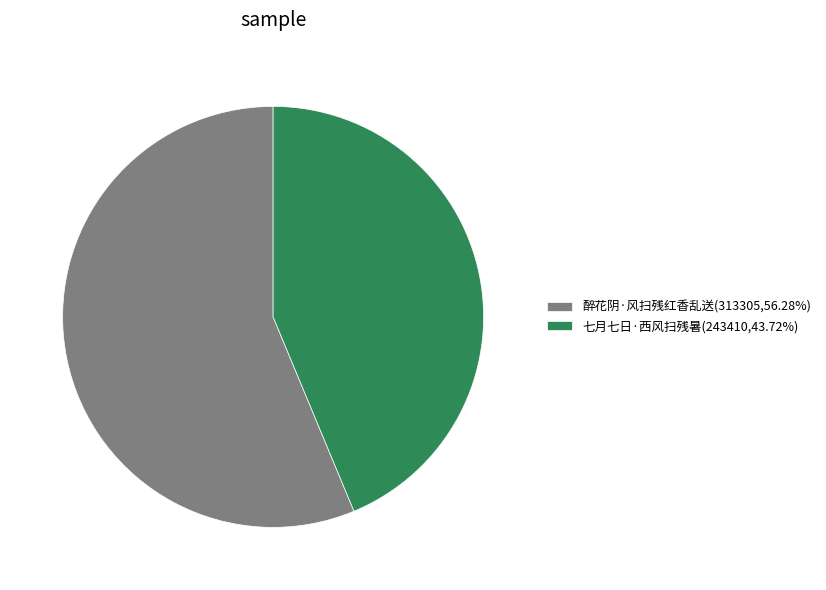

Combined, do 醉花阴·风扫残红香乱送(313305,56.28%) and 七月七日·西风扫残暑(243410,43.72%) account for over 50%?

Yes